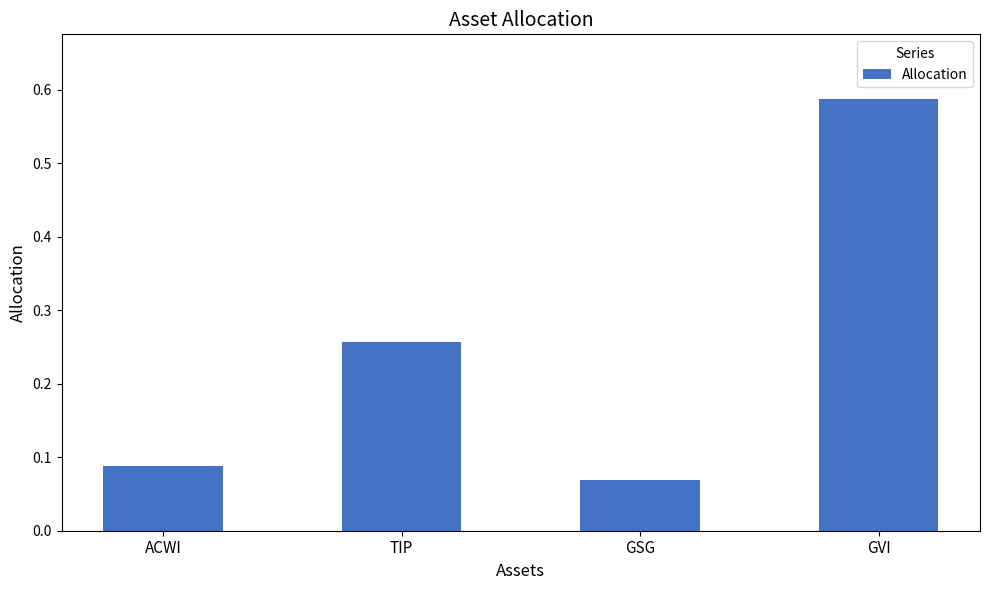

Which label corresponds to the smallest value in the chart?

GSG